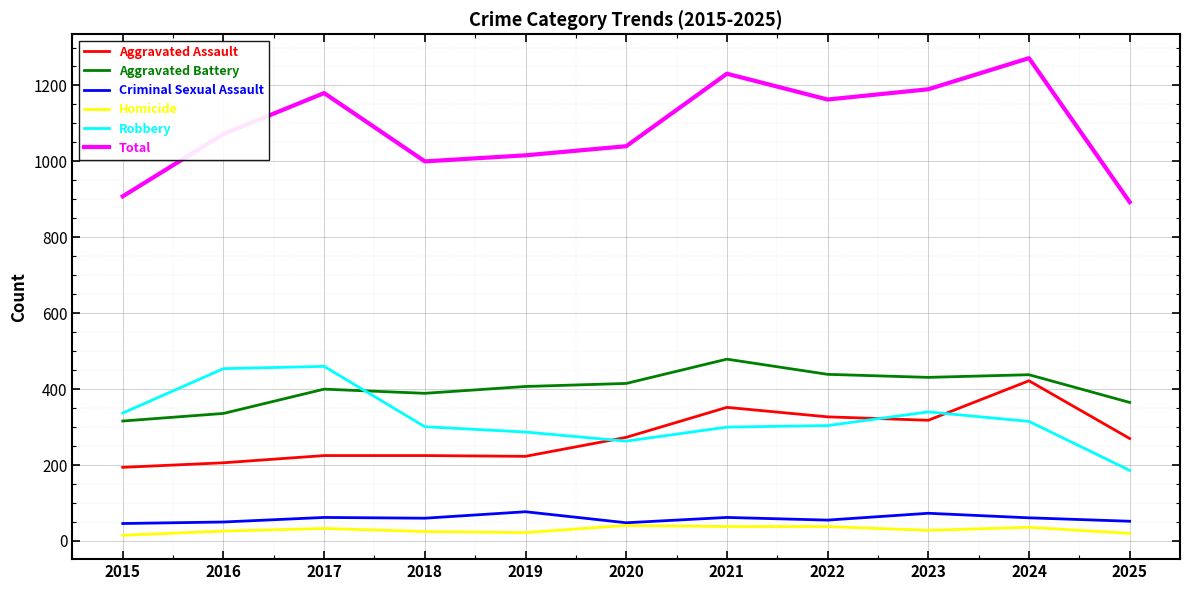

True or false: Aggravated Assault has more than 1 points higher than both neighbors.

True